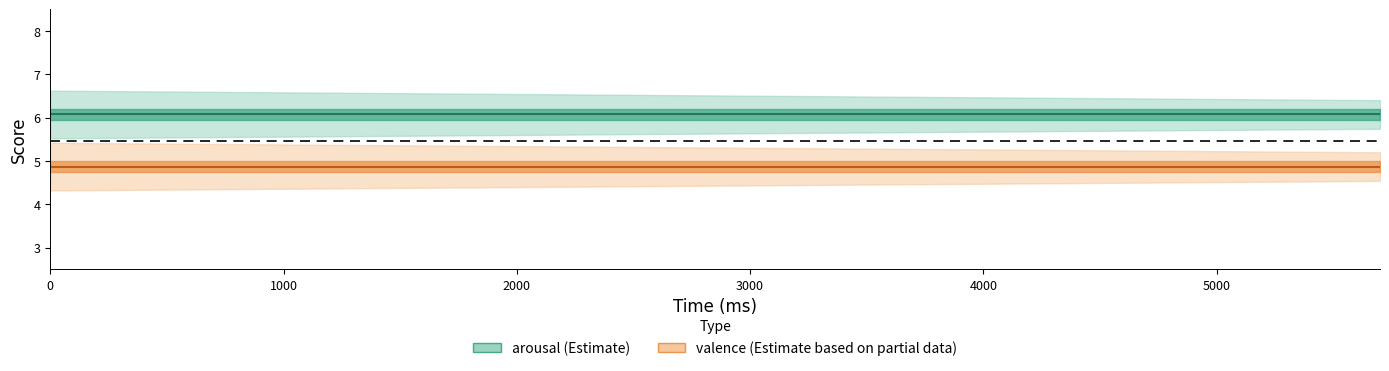

What is the value of the arousal point at the 10th from the left?

6.1